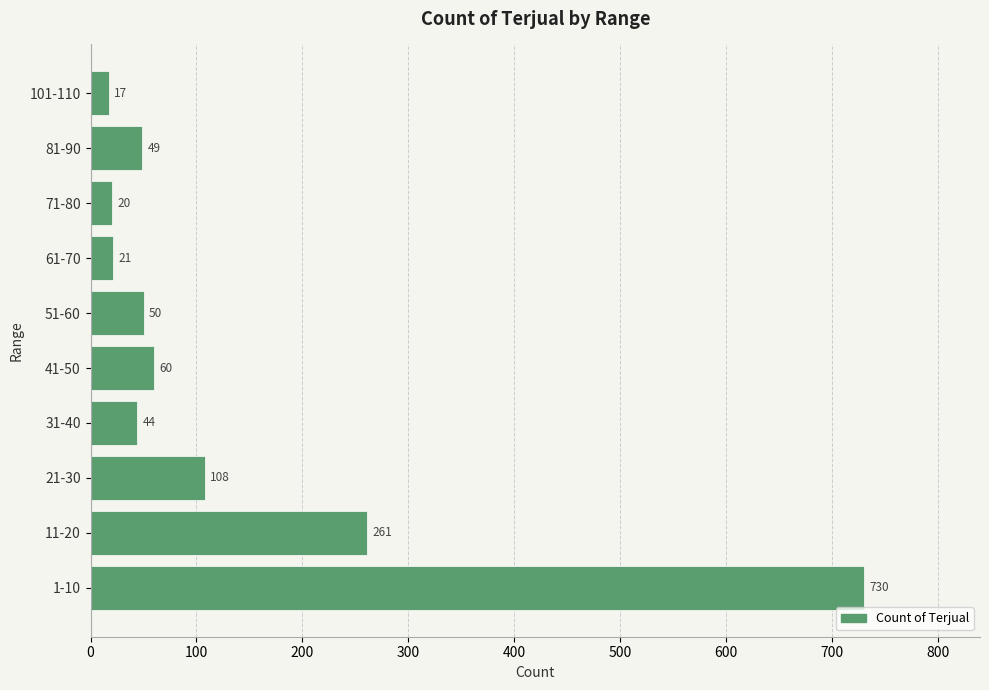

Rank the categories by value from lowest to highest.

101-110, 71-80, 61-70, 31-40, 81-90, 51-60, 41-50, 21-30, 11-20, 1-10